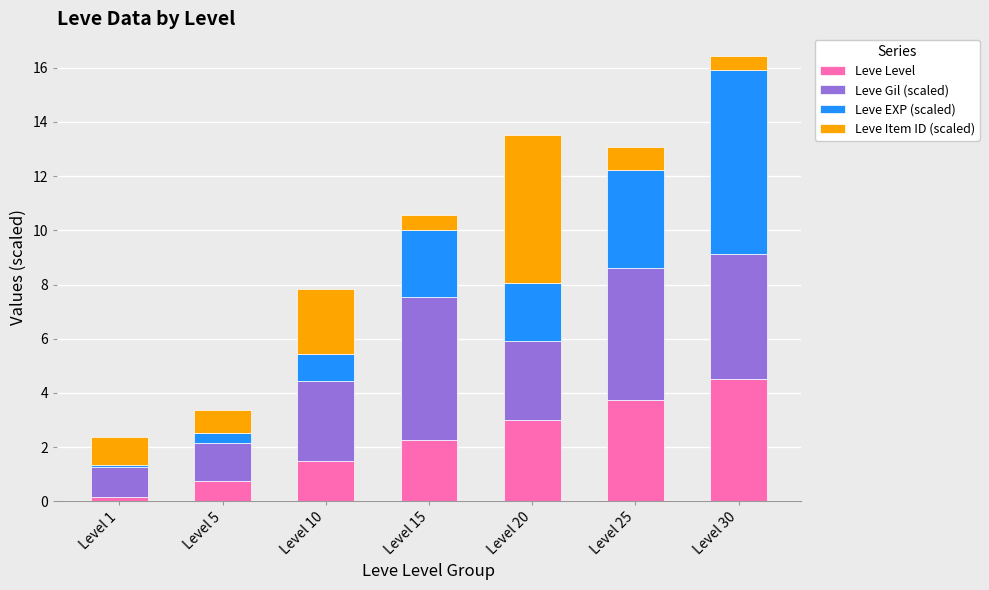

What is the average value of the Leve Level series?

2.3